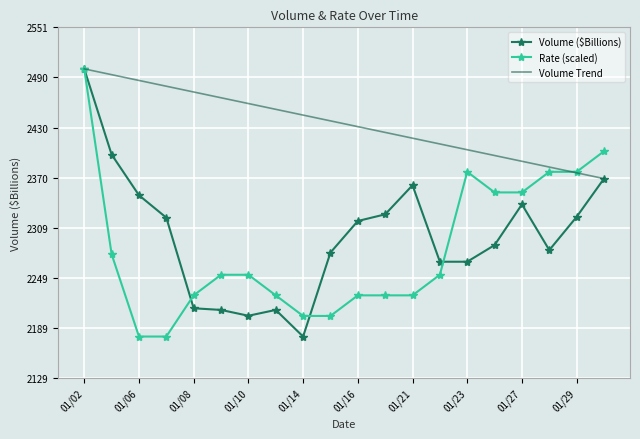

What is the smallest value displayed?

2179.0